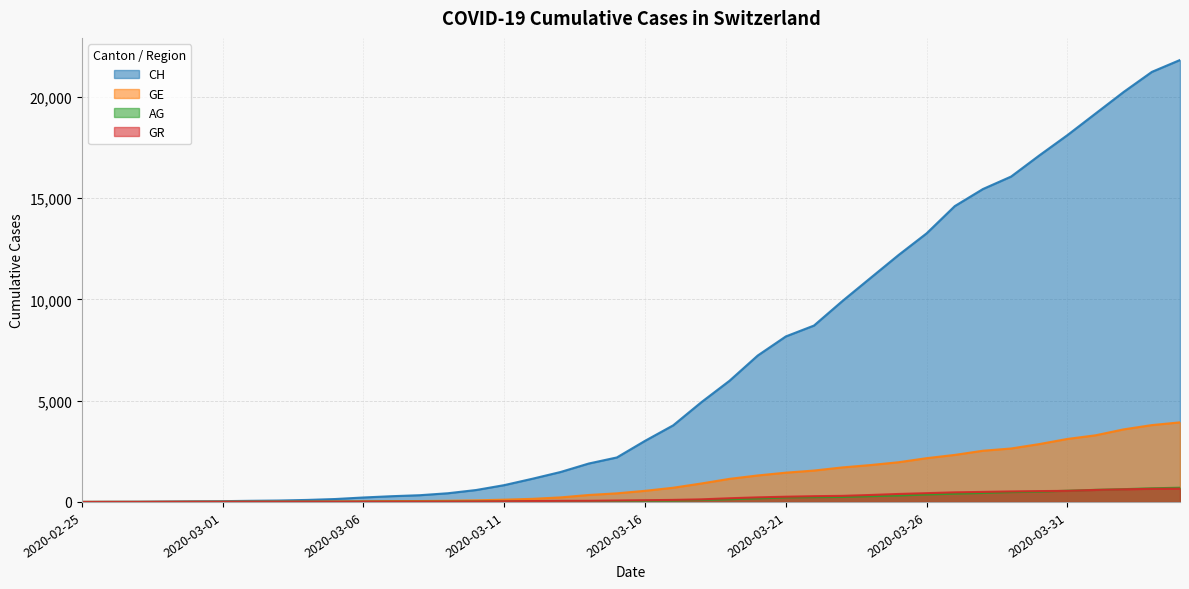

Which category has the highest value in the GE series?

2020-04-04